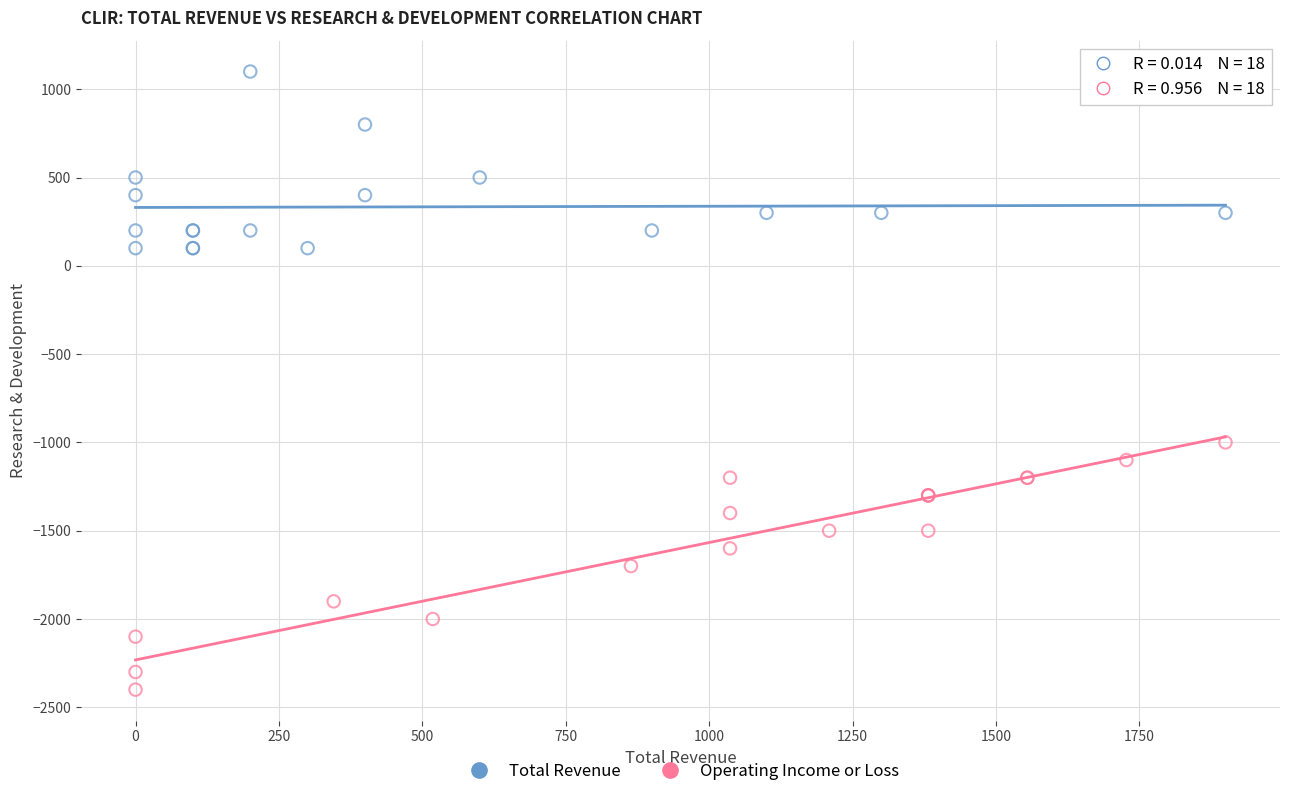

Which series reaches the minimum Y coordinate?

Operating Income or Loss